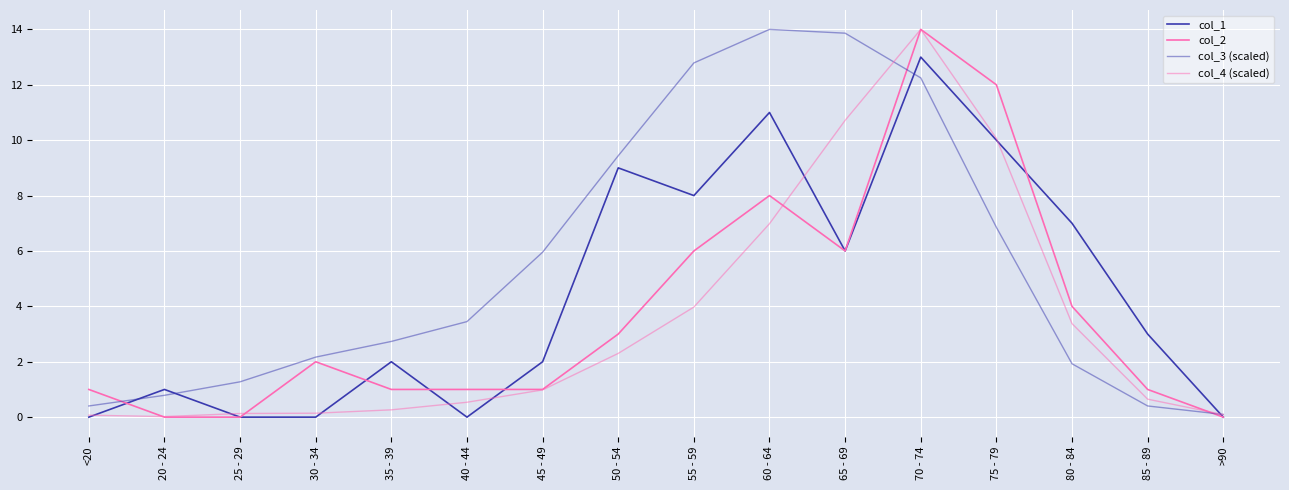

What is the label of the 3rd point from the right?

80 - 84